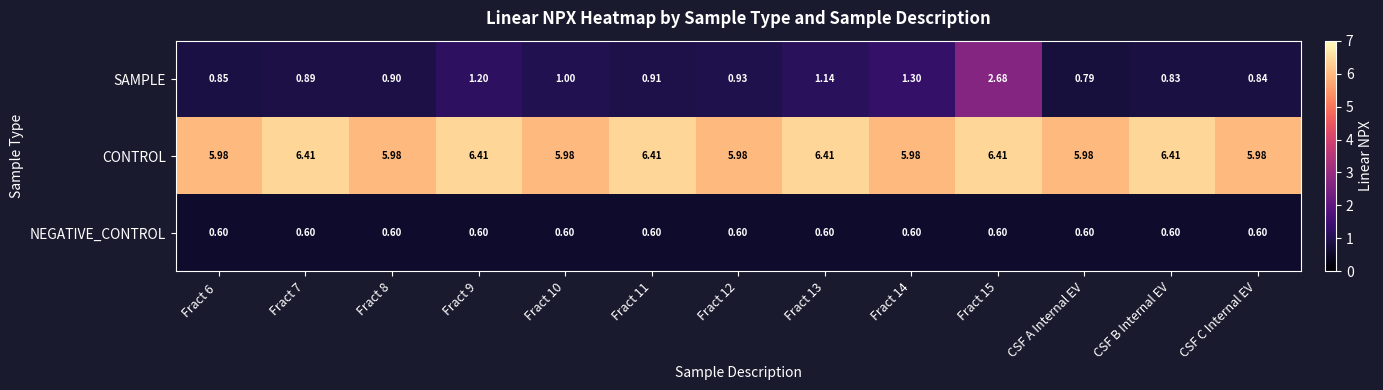

Is the value of CONTROL at Fract 14 greater than the value of SAMPLE at Fract 15?

Yes